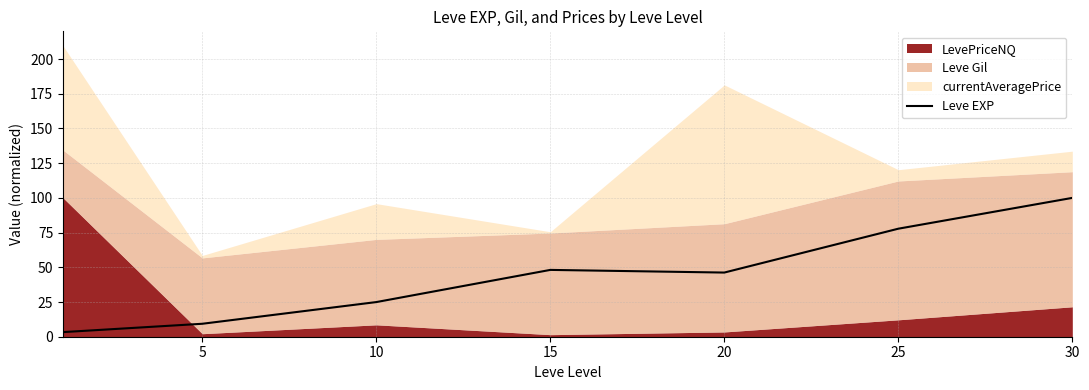

The value at 5 is 4.4. True or false?

False